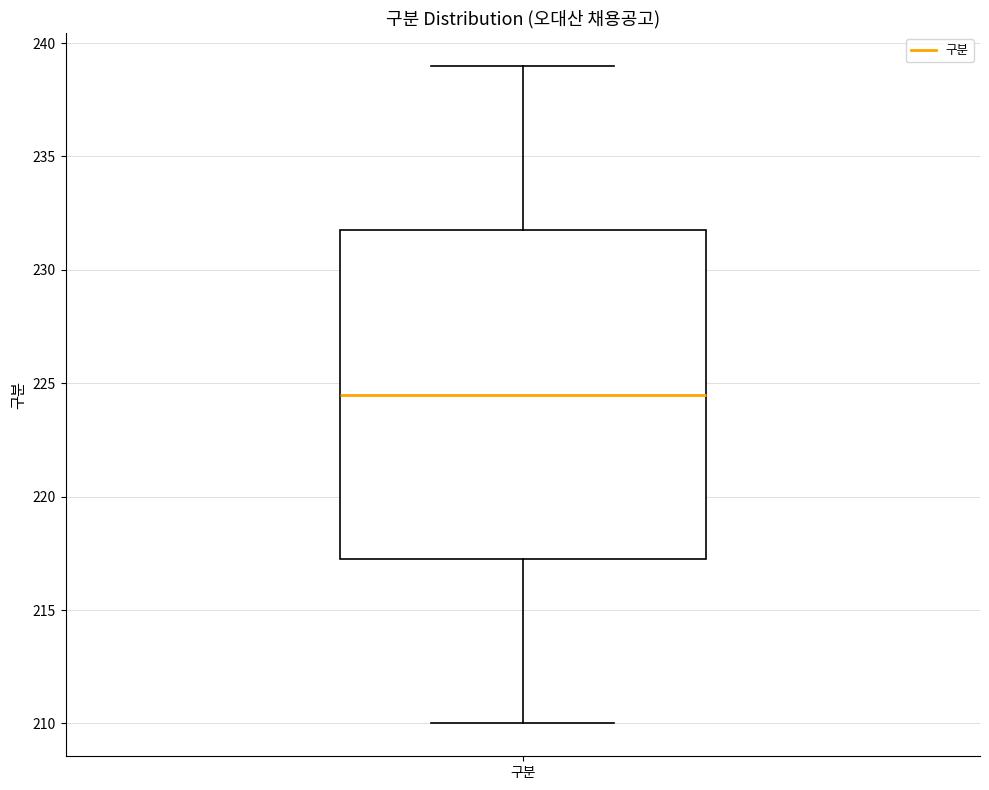

Where does the median line of the box for 구분 sit on the y-axis? The values are not printed on the chart, so give them approximately, as read against the axis.

224.5